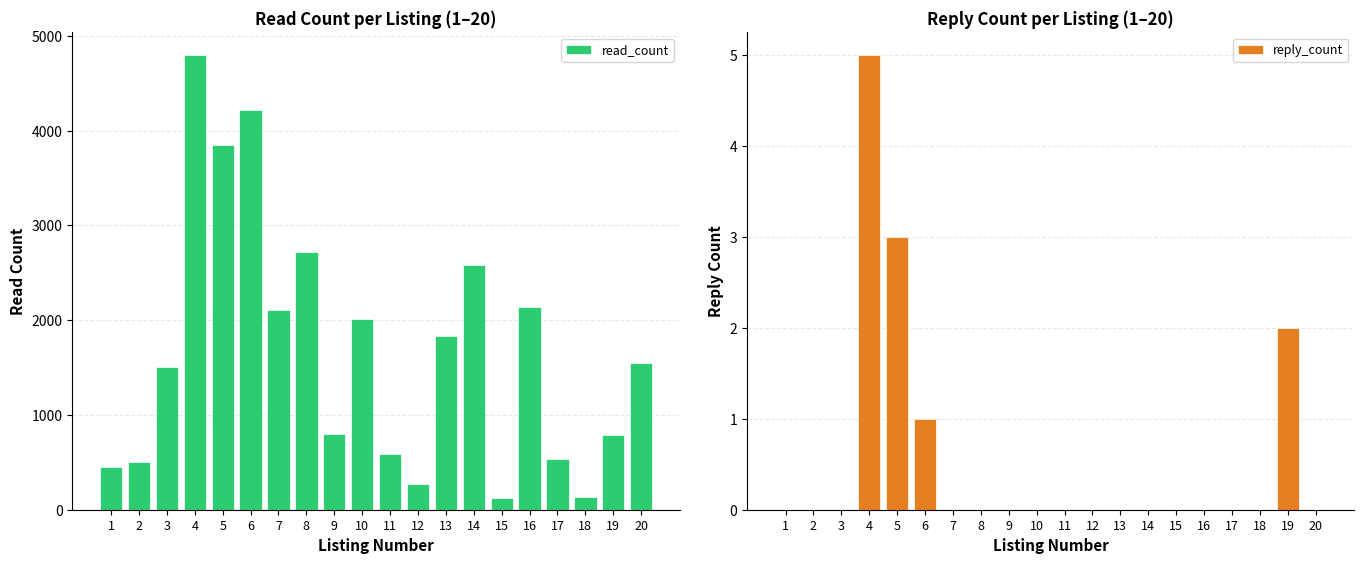

True or false: reply_count has a value of -3 at 20.

False